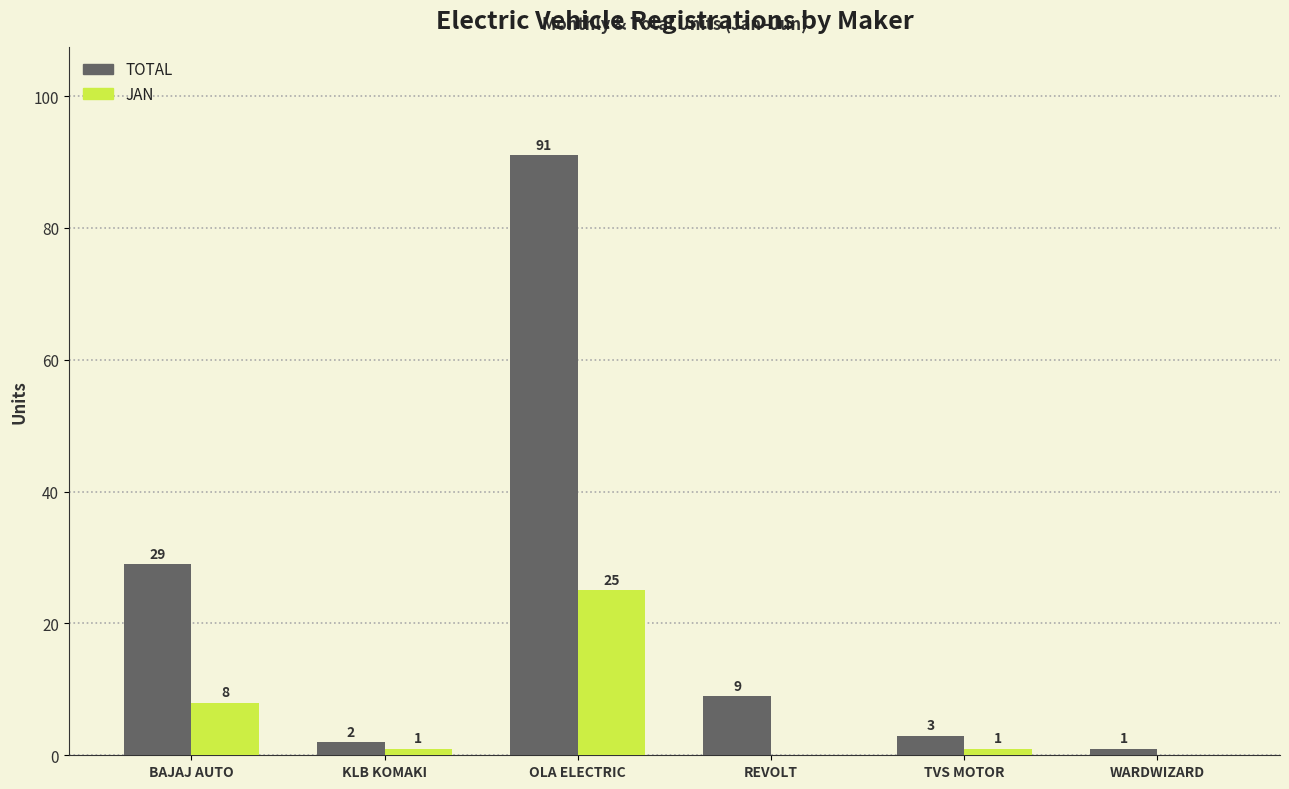

True or false: TOTAL has a value of 91 at OLA ELECTRIC.

True